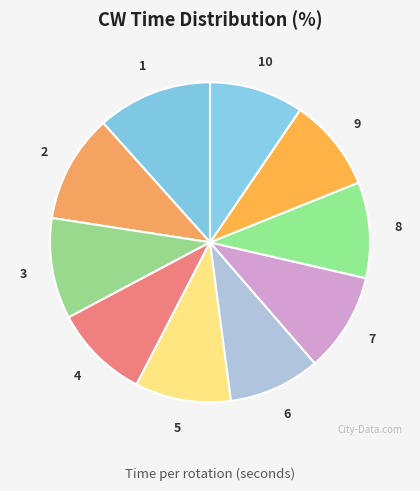

Is the sum of 8 and 7 greater than half?

No